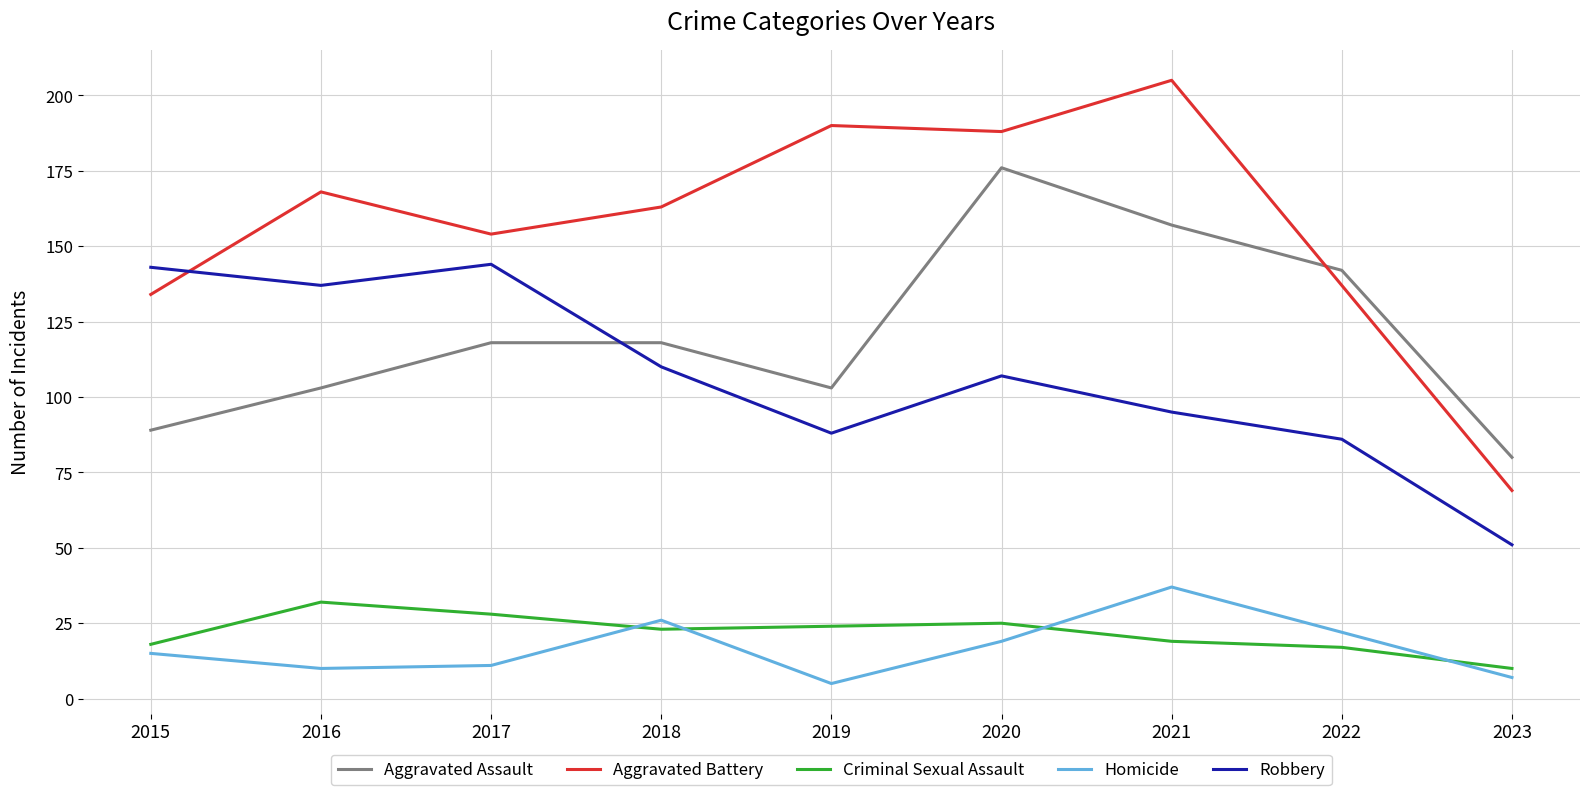

Which series has the widest spread of values?

Aggravated Battery